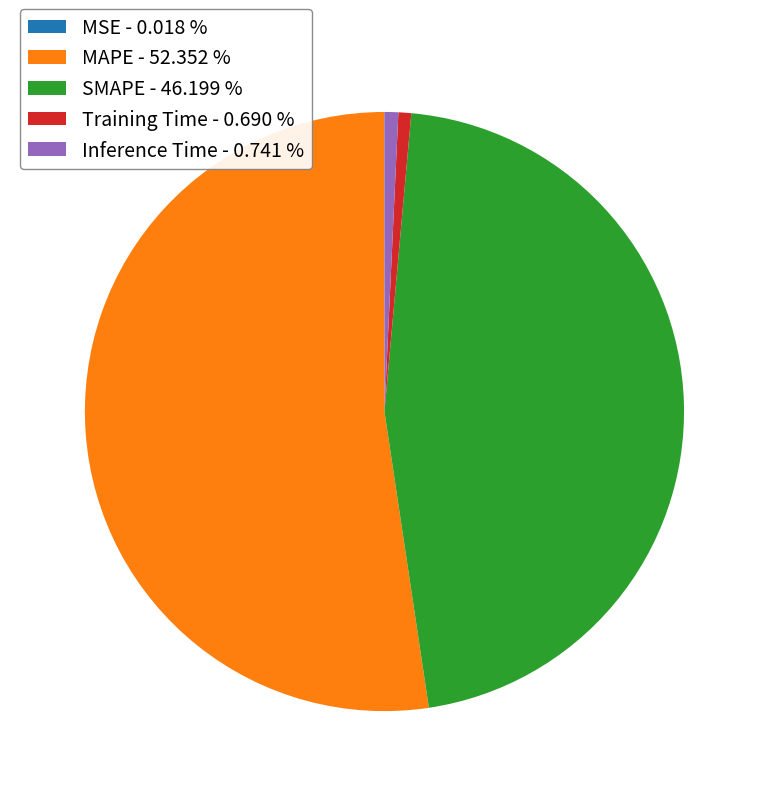

Does MAPE - 52.352 % account for over 50% of the chart?

Yes